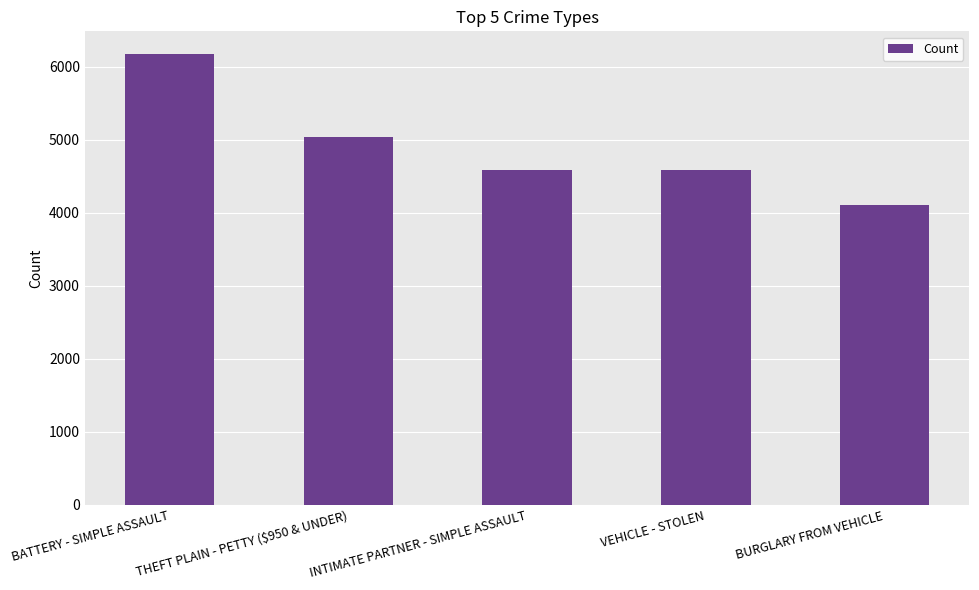

True or false: the data shows 4578 at VEHICLE - STOLEN.

True